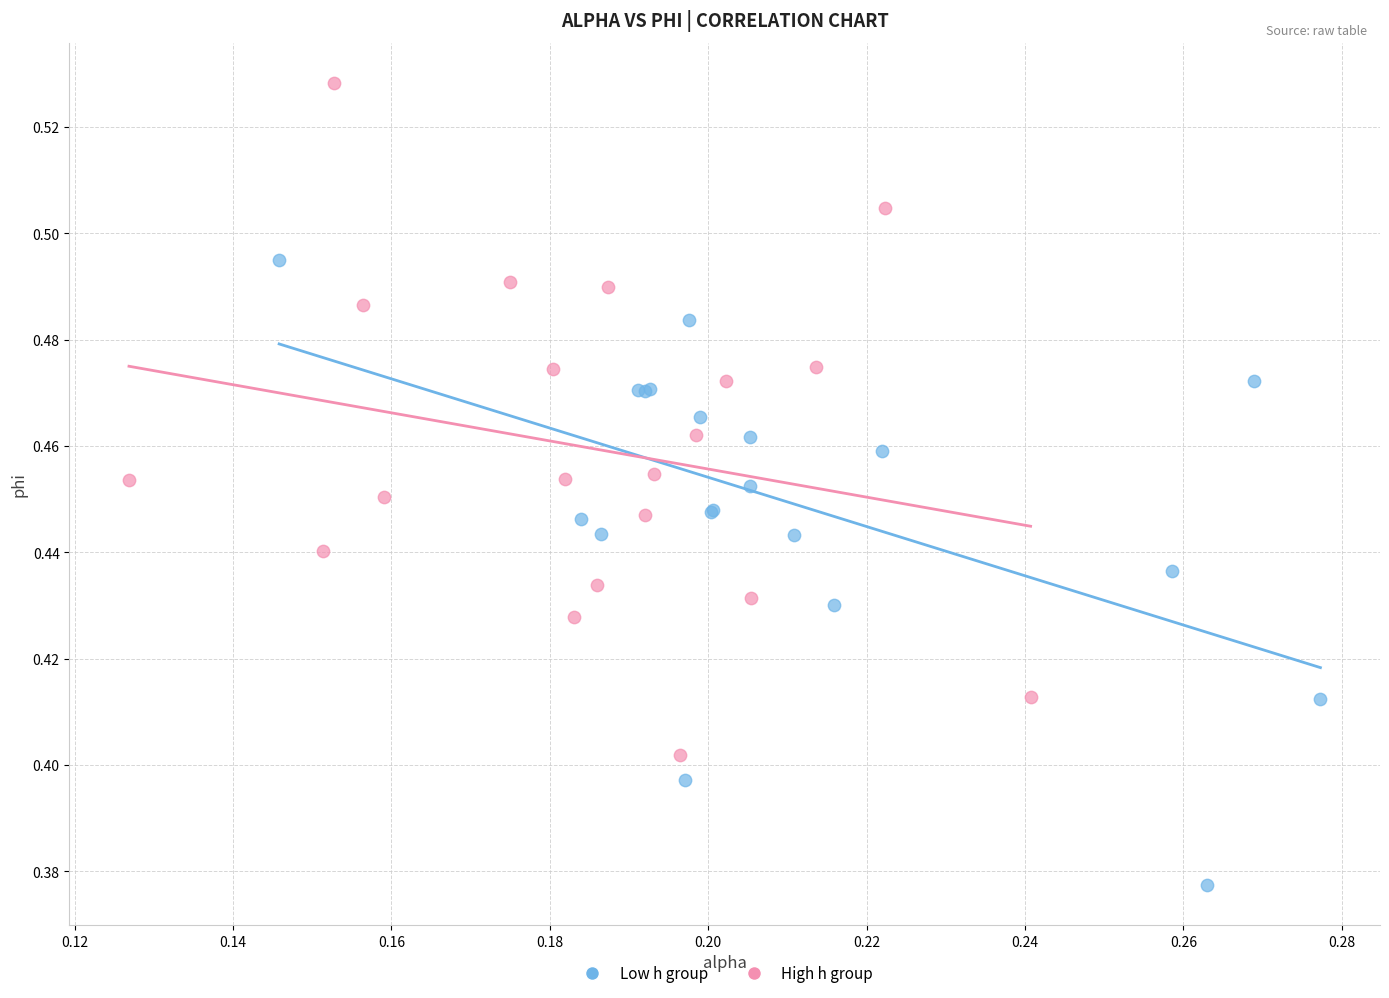

Which series contains the lowest Y value?

Low h group